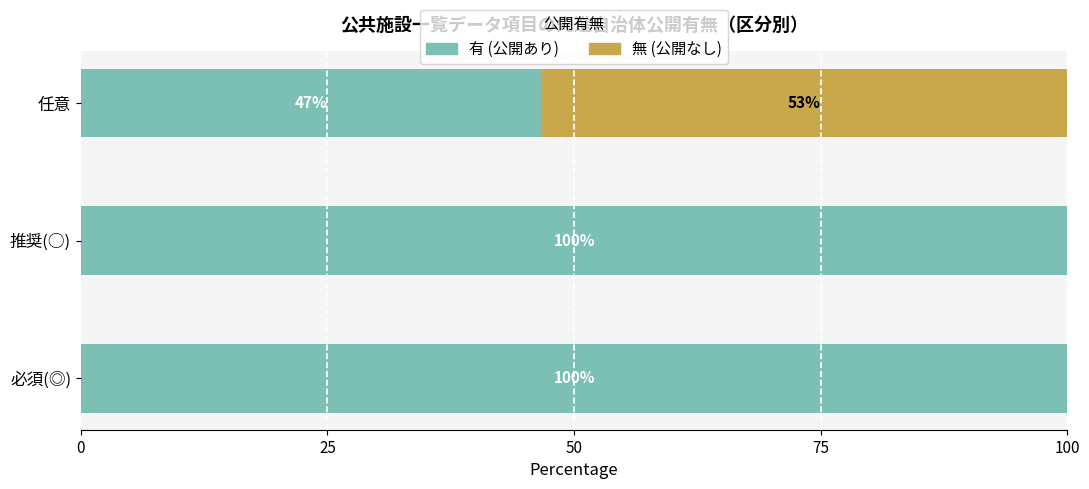

Count the number of data series in this chart.

2